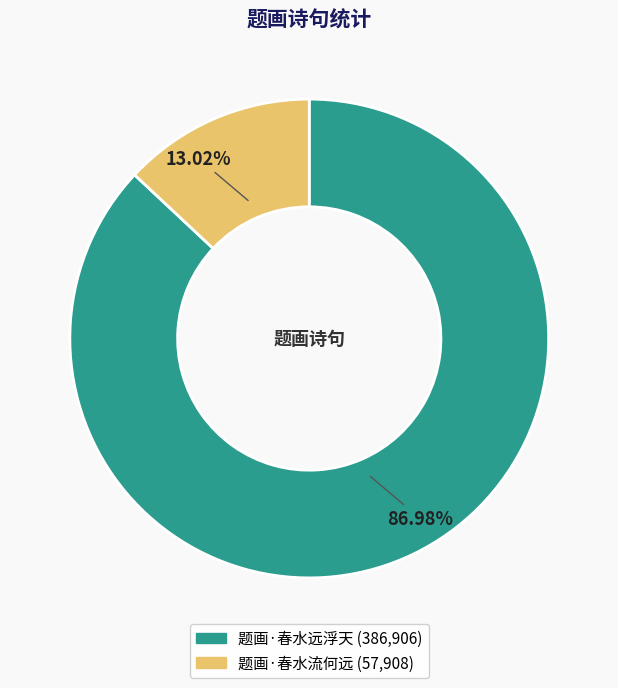

Is it true that 题画·春水流何远 is 13% of the pie?

True